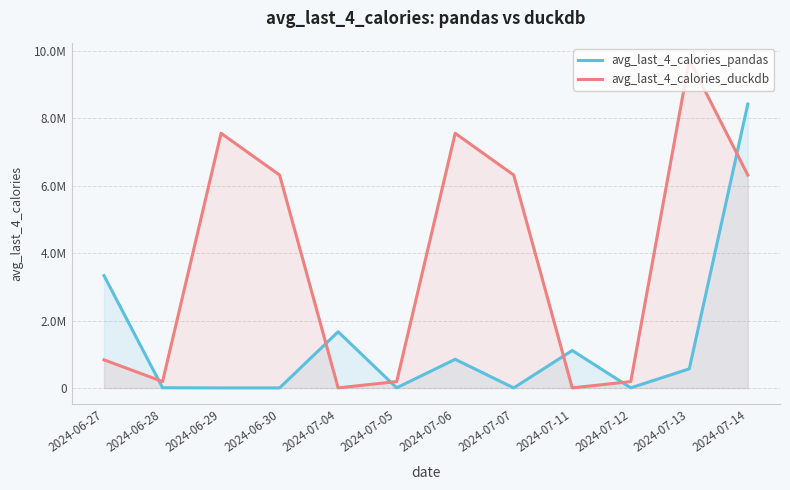

What is the total value across all series at 2024-07-12?

194644.2